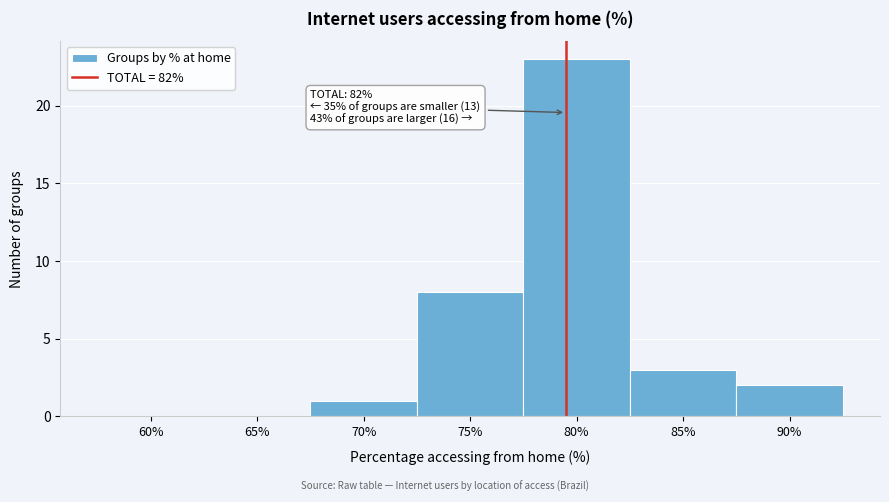

Reading left to right, list all the values displayed in this chart.

60%=0	65%=0	70%=1	75%=8	80%=23	85%=3	90%=2